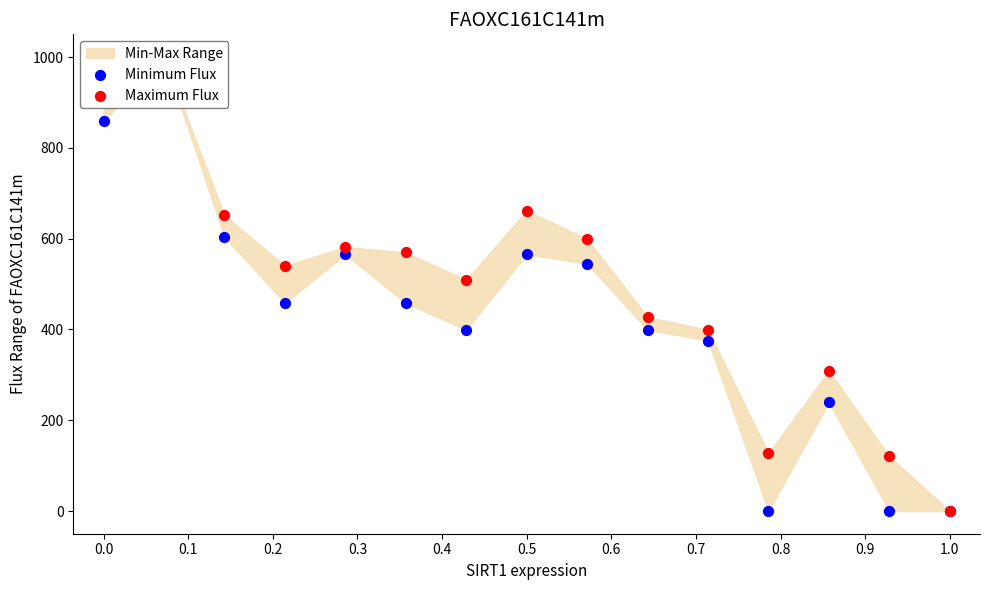

Which series contains the highest Y value?

Minimum Flux